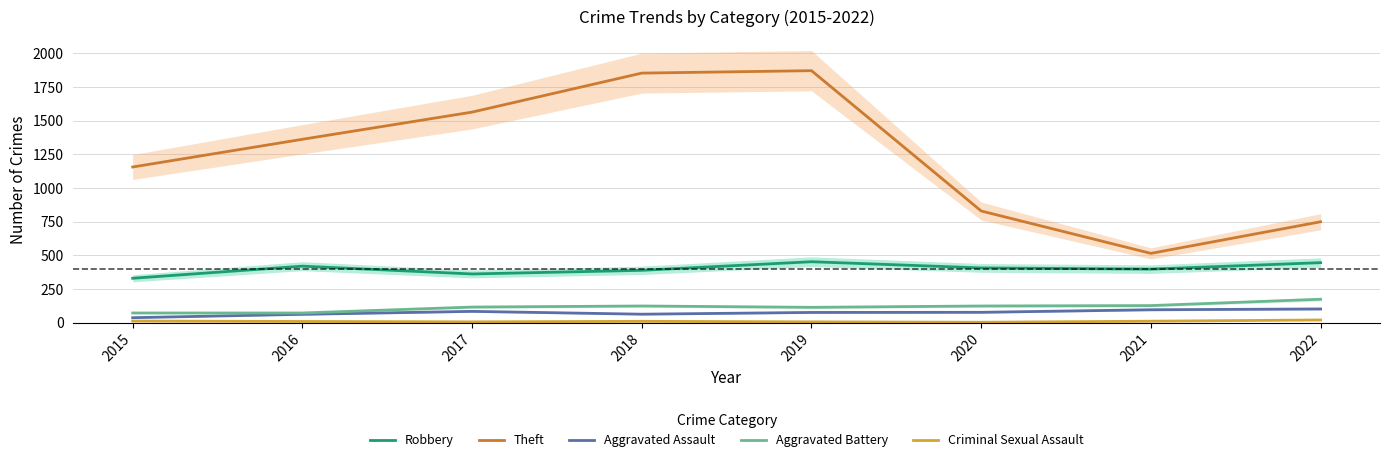

Where is the first local maximum for Criminal Sexual Assault?

2018